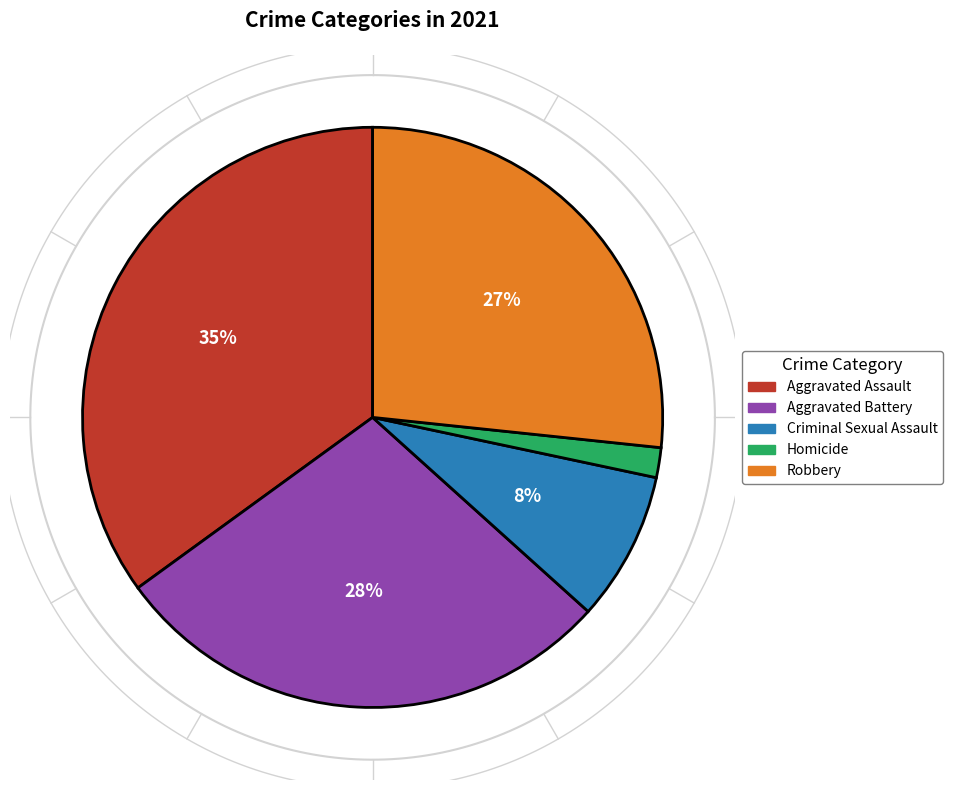

To the nearest percent, what portion does Criminal Sexual Assault represent?

8%